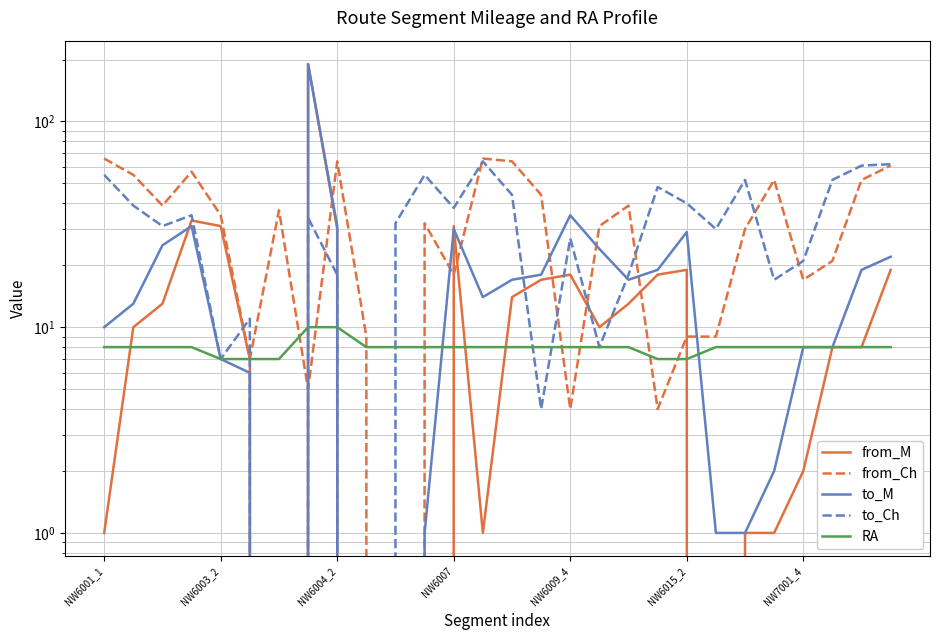

What is the greatest value displayed?

190